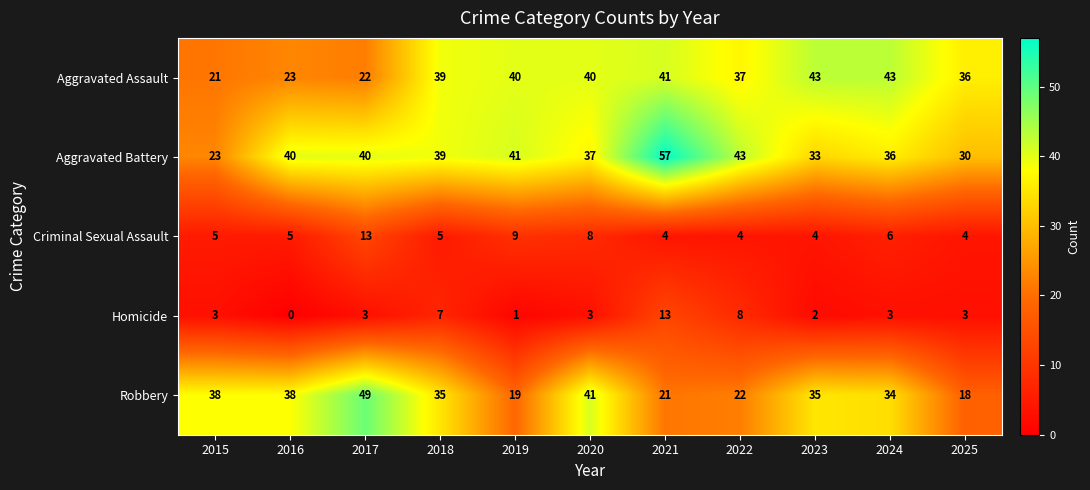

The value of Aggravated Battery at 2018 is 39. True or false?

True